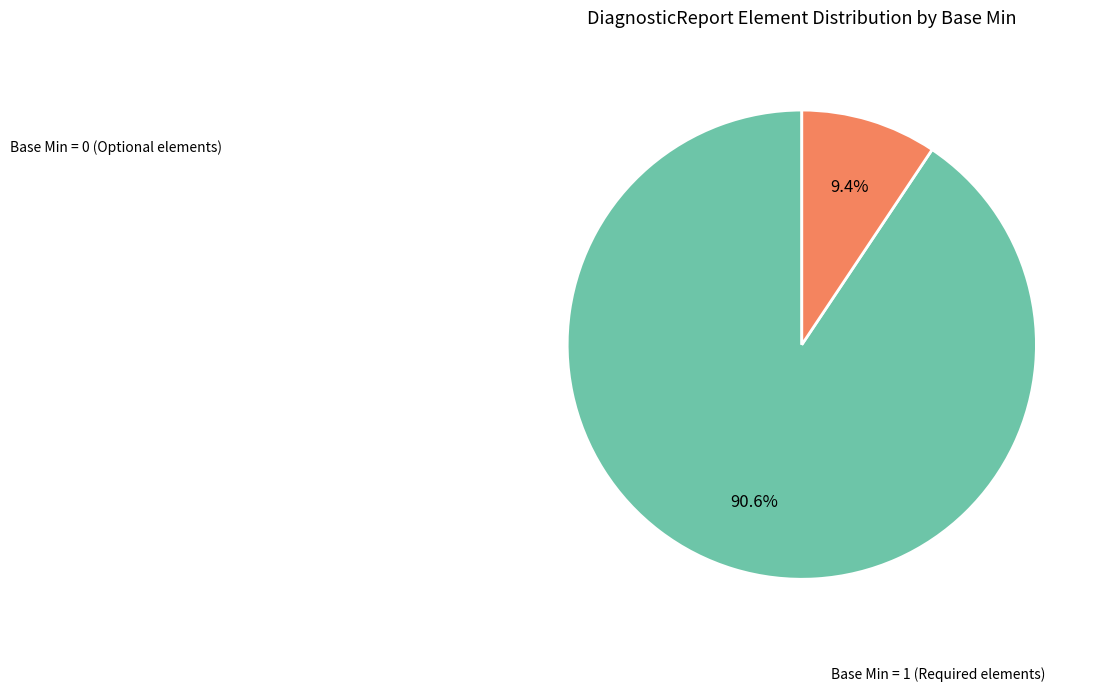

Which slice is the smallest?

Base Min = 1